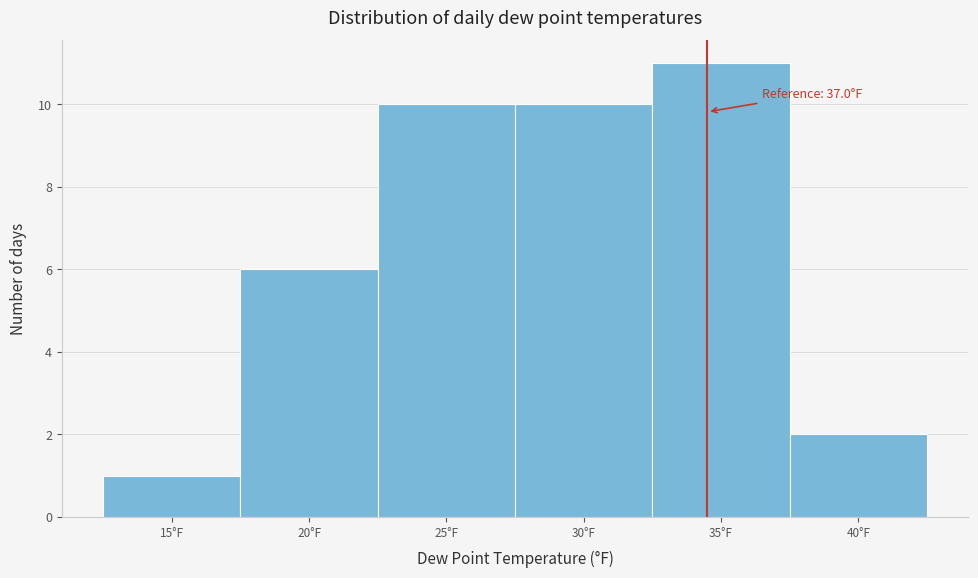

Reading left to right, extract all data points from this chart.

1	6	10	10	11	2